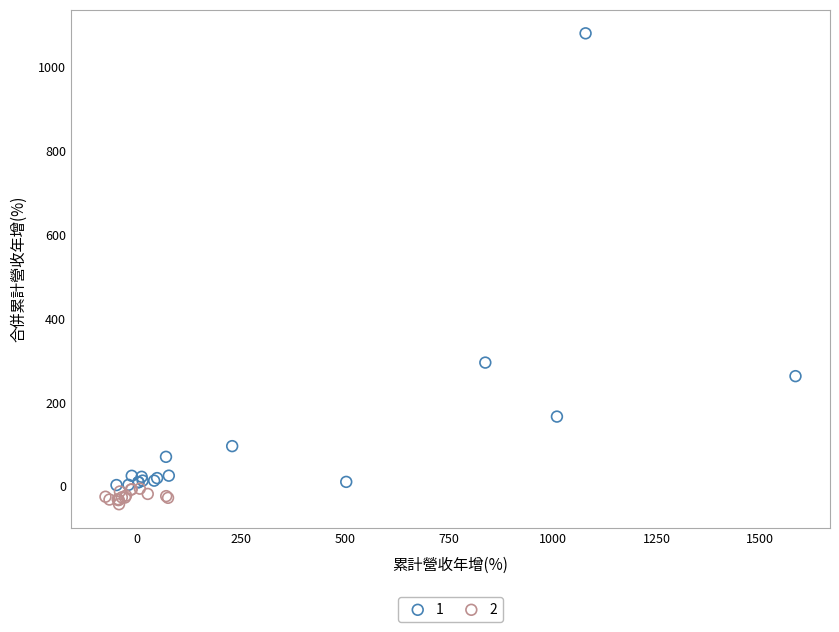

Which series has the widest spread of Y values?

1